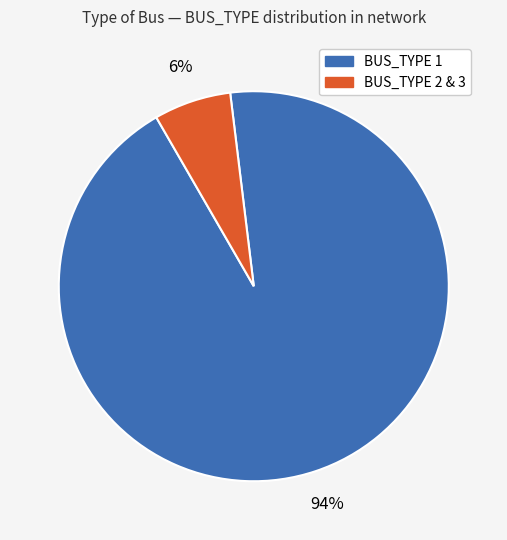

Is there a majority slice in this chart?

Yes